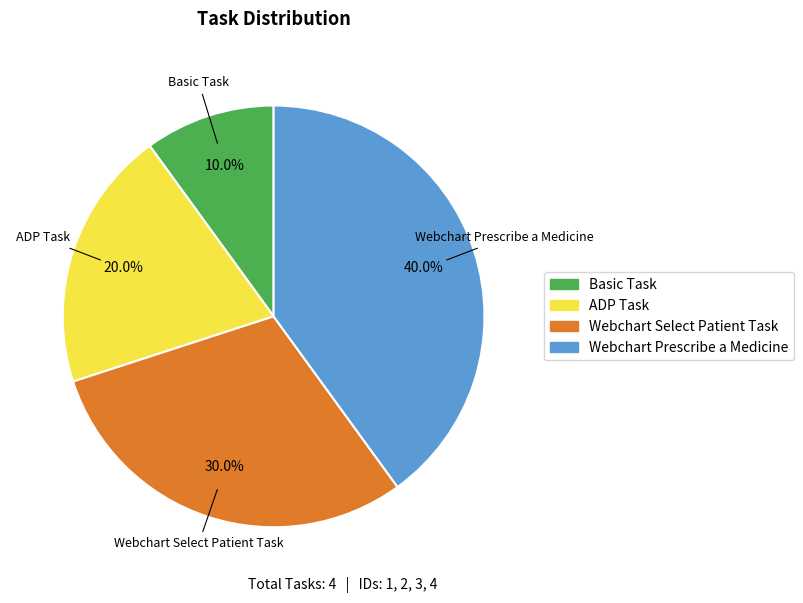

The Webchart Prescribe a Medicine slice represents 32% of the pie. True or false?

False